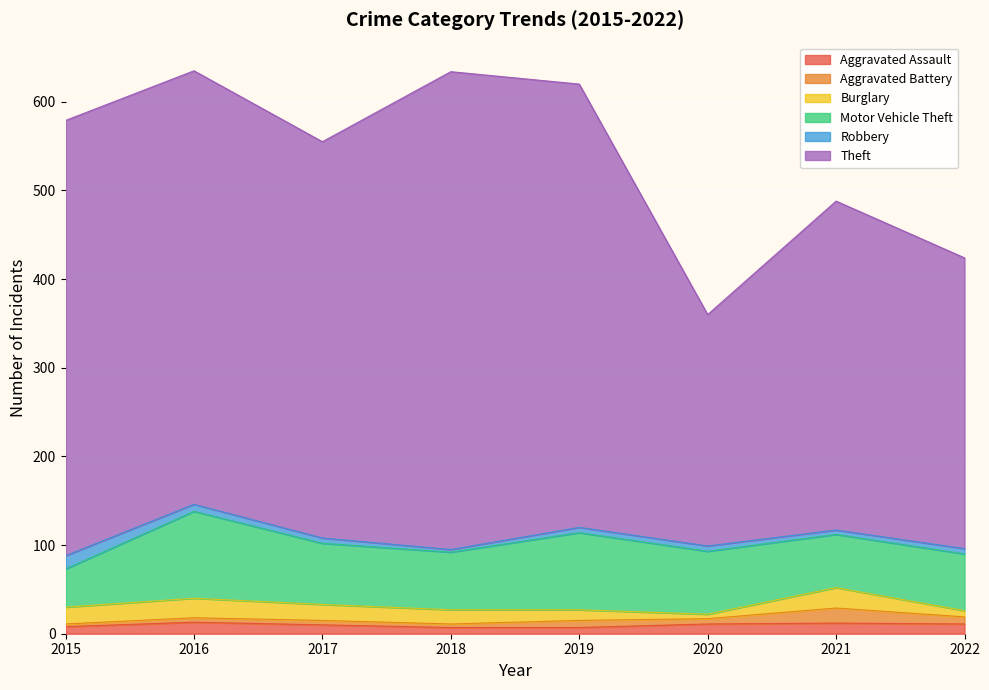

Where does the Robbery series first go above 6?

2015